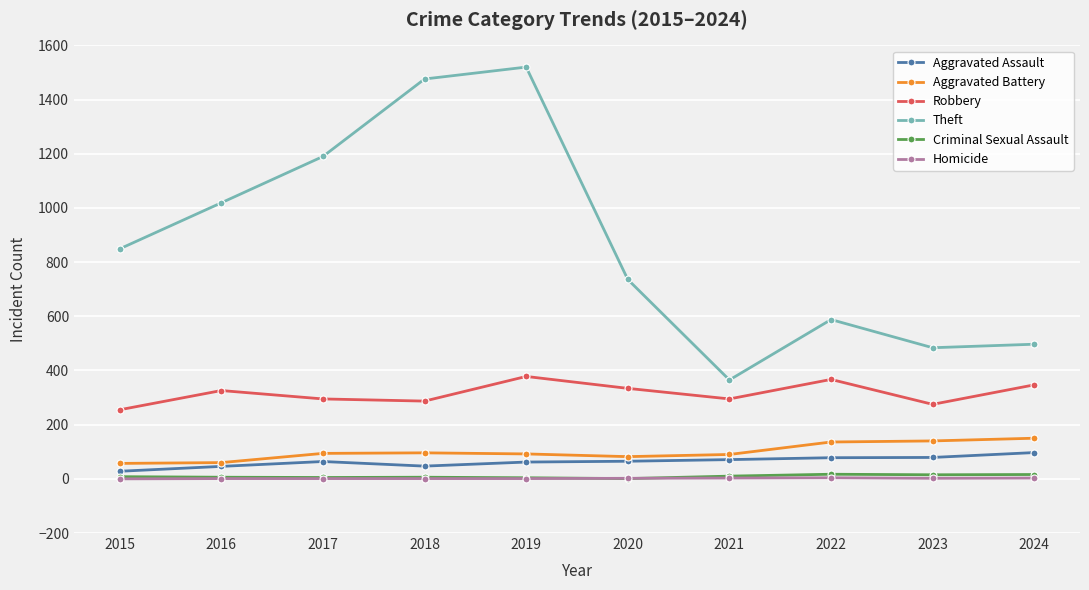

Is the value of Robbery at 2017 greater than the value of Aggravated Assault at 2017?

Yes